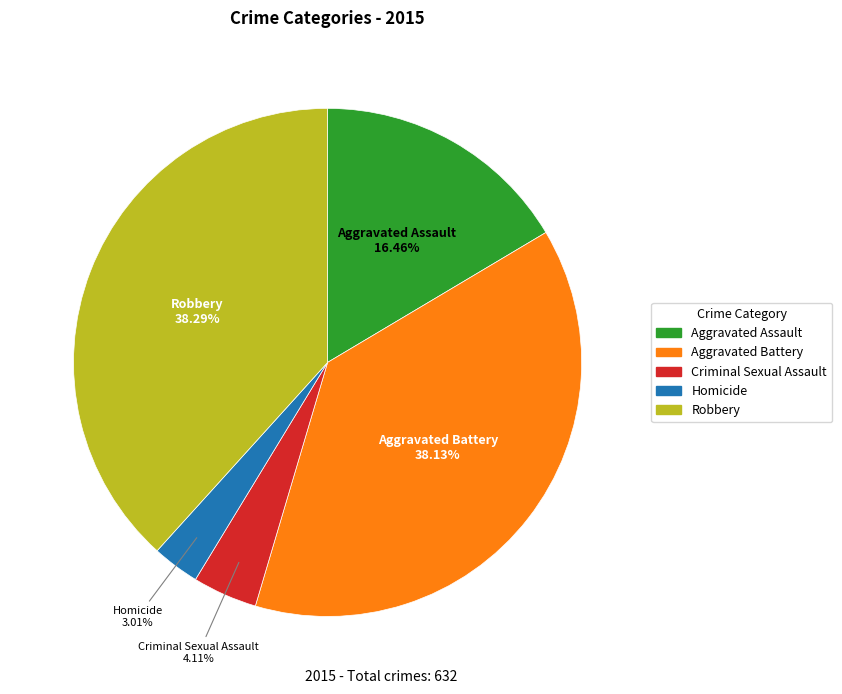

Is it true that Aggravated Battery is 38% of the pie?

True